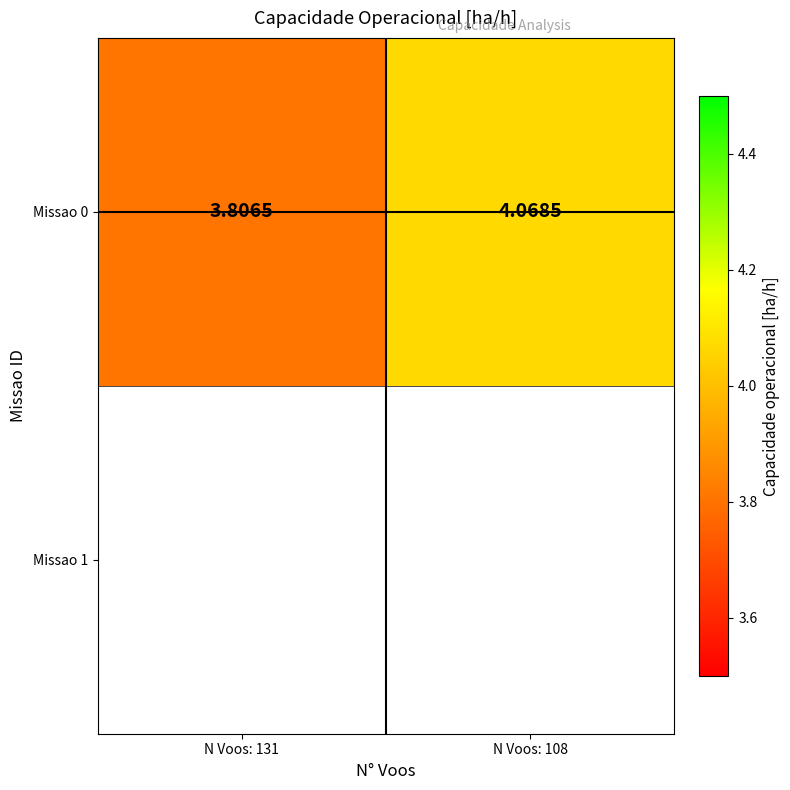

What is the minimum value shown in the chart?

3.8